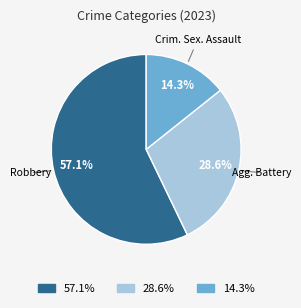

How many segments does this pie chart have?

3